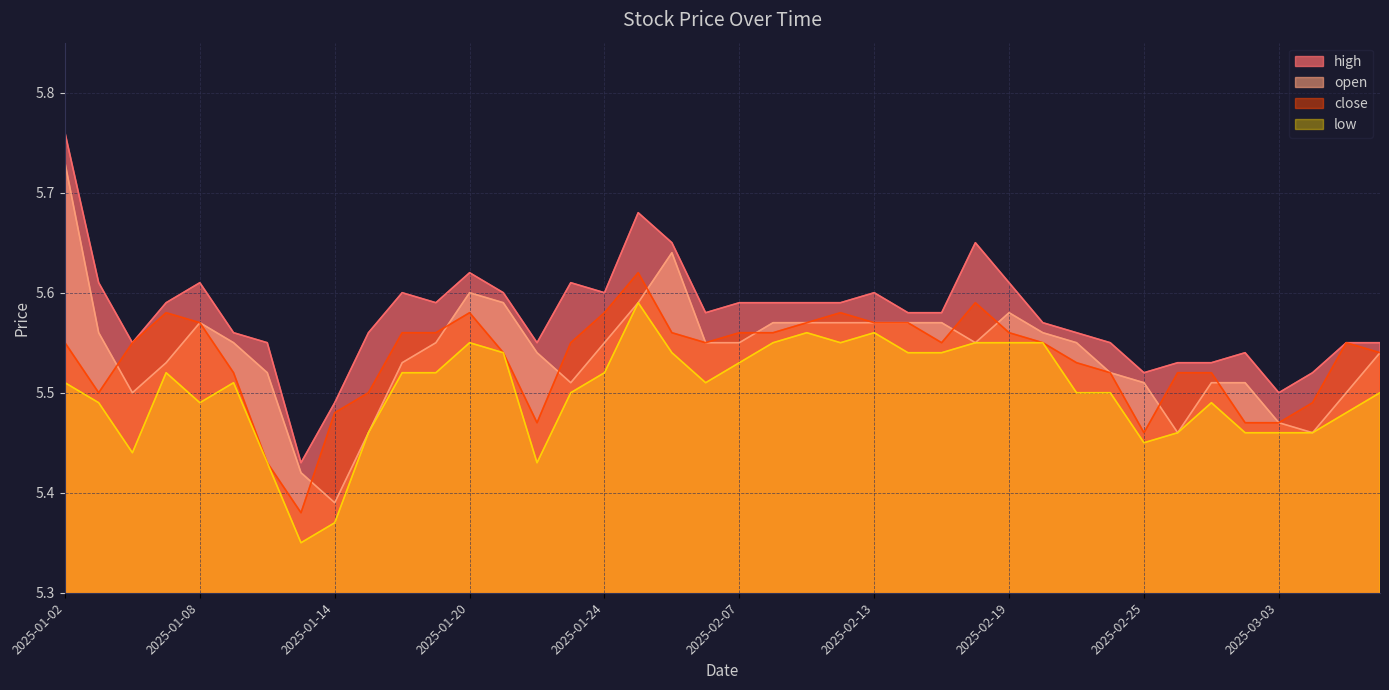

Which series changed the most between 2025-01-16 and 2025-01-27?

high